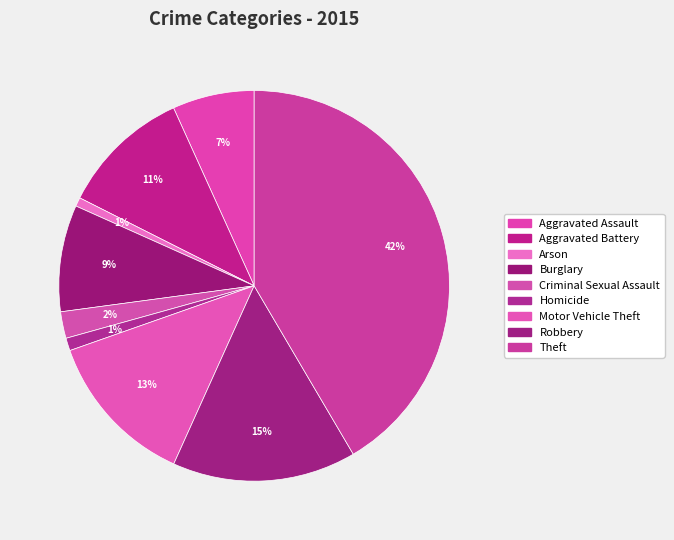

To the nearest percent, what portion does Homicide represent?

1%